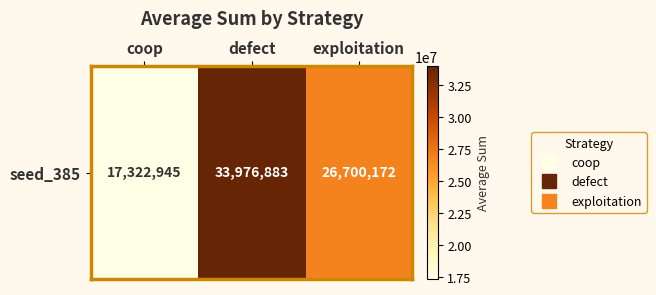

Which category has the lowest value across all series?

coop